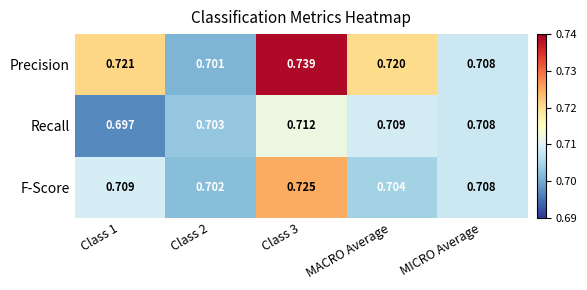

How many data points does each series have?

5